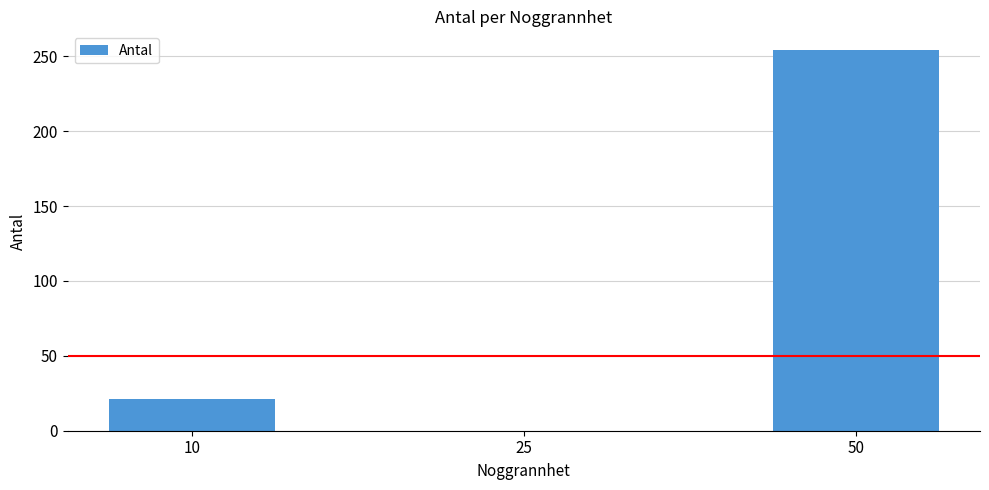

Where is the data nearest to the value 127?

10